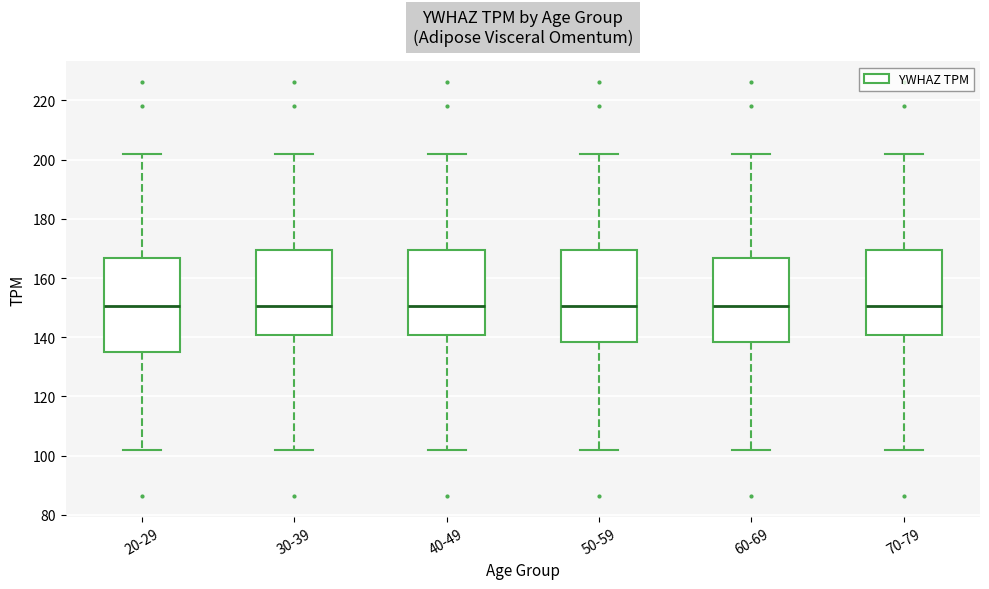

Reading left to right, transcribe this box plot: for each box, give where its median line is, the range the box spans, and where its two whiskers end, as read against the y-axis. The values are not printed on the chart, so give them approximately, as read against the axis.

20-29: median 150, box 136 to 166, whiskers 102 to 202
30-39: median 150, box 140 to 170, whiskers 102 to 202
40-49: median 150, box 140 to 170, whiskers 102 to 202
50-59: median 150, box 138 to 170, whiskers 102 to 202
60-69: median 150, box 138 to 166, whiskers 102 to 202
70-79: median 150, box 140 to 170, whiskers 102 to 202